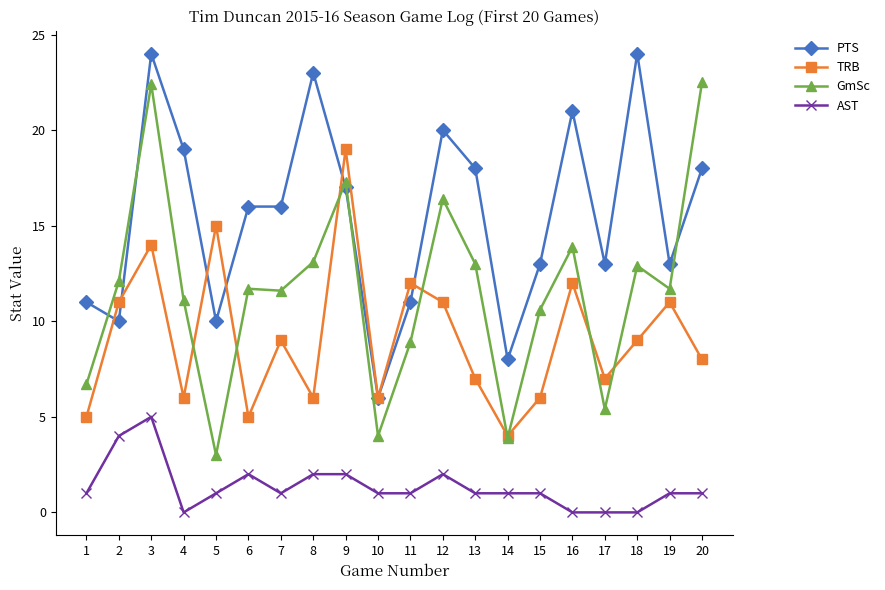

Is this an area chart (filled region under the line)?

No